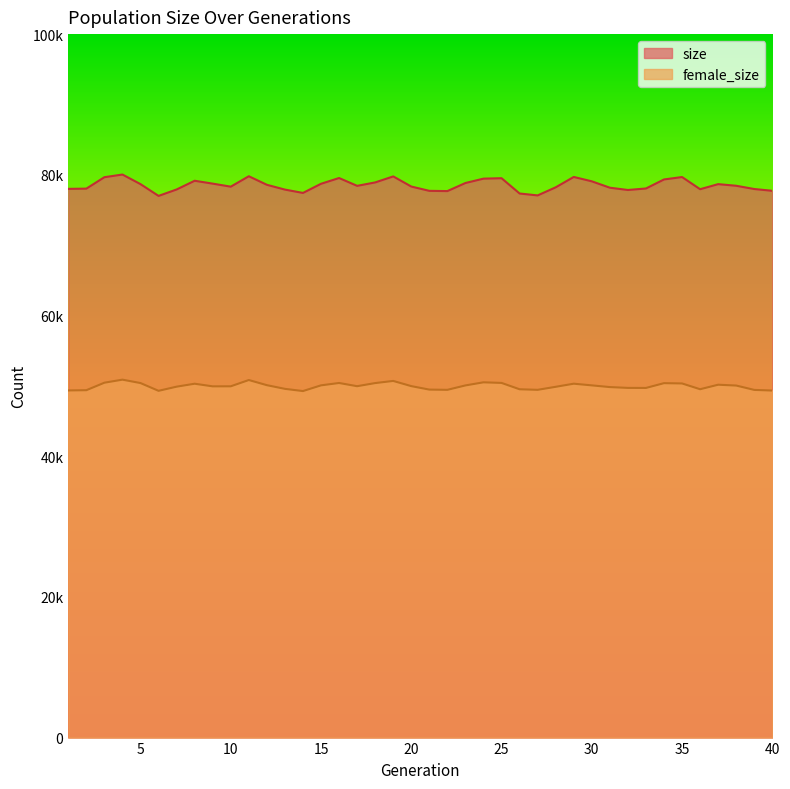

True or false: size and female_size intersect in this chart.

False